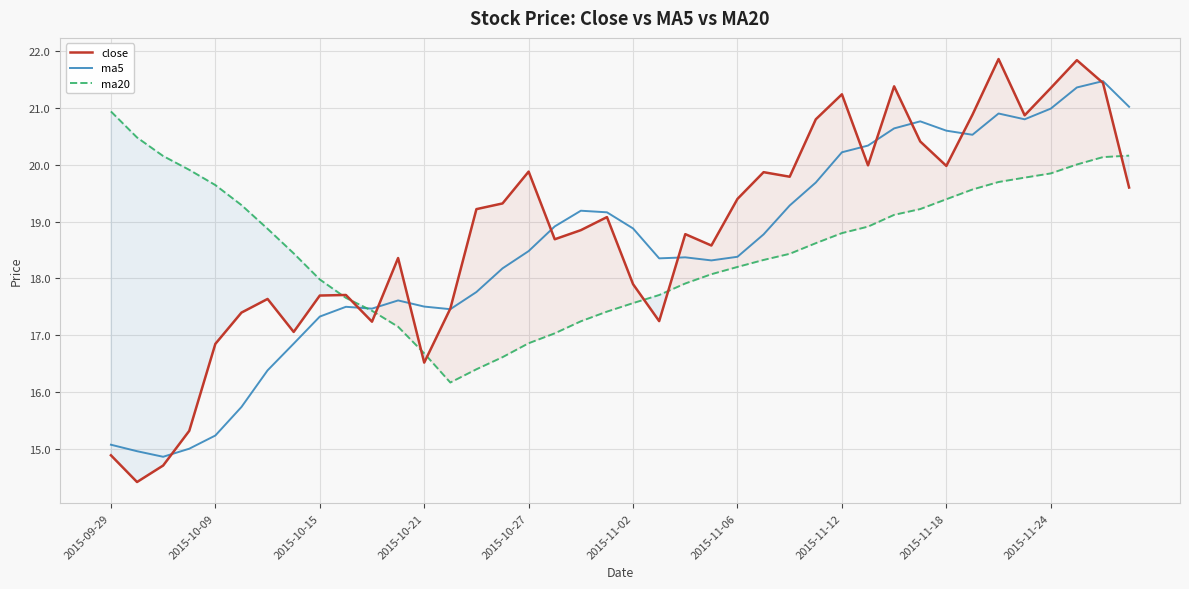

Which category has the highest value in the ma5 series?

38